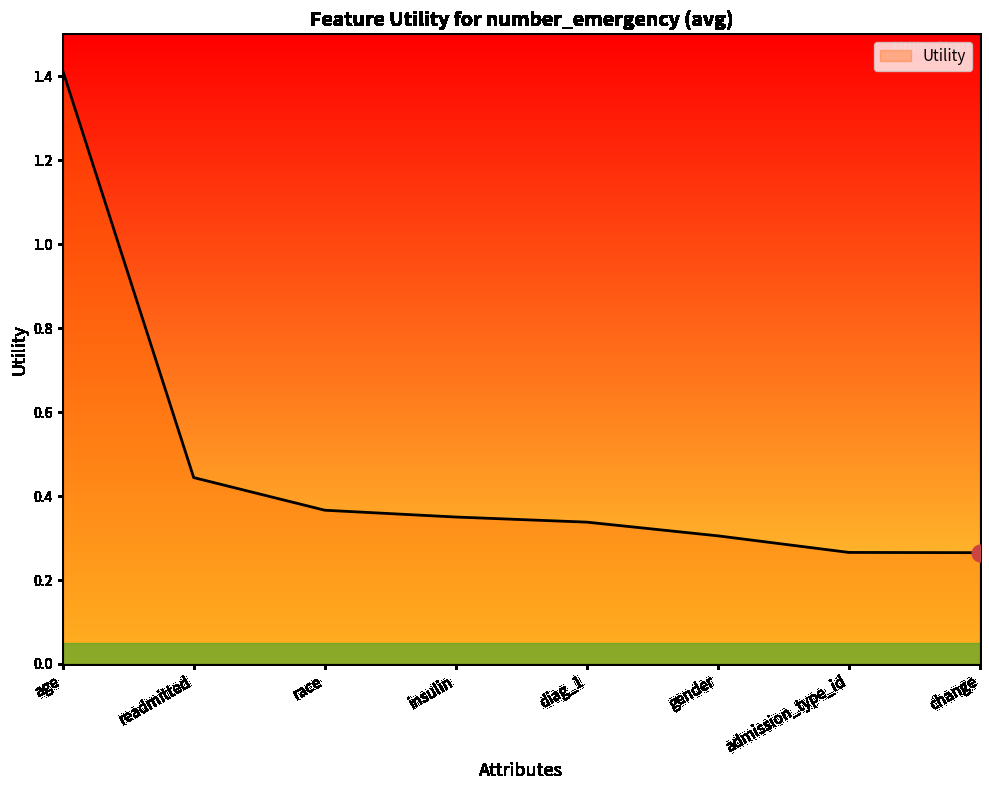

Count the values in the range 0 to 1.

7